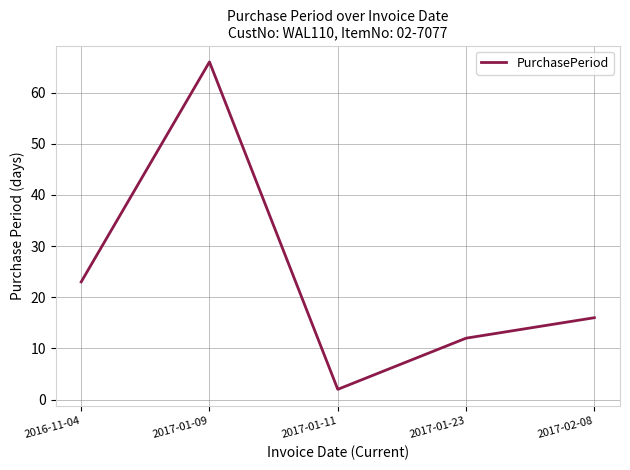

What position from the right is 2017-01-11?

3